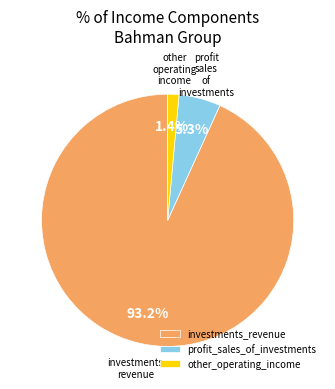

Combined, what portion of the pie is other_operating_income and investments_revenue?

94.7%